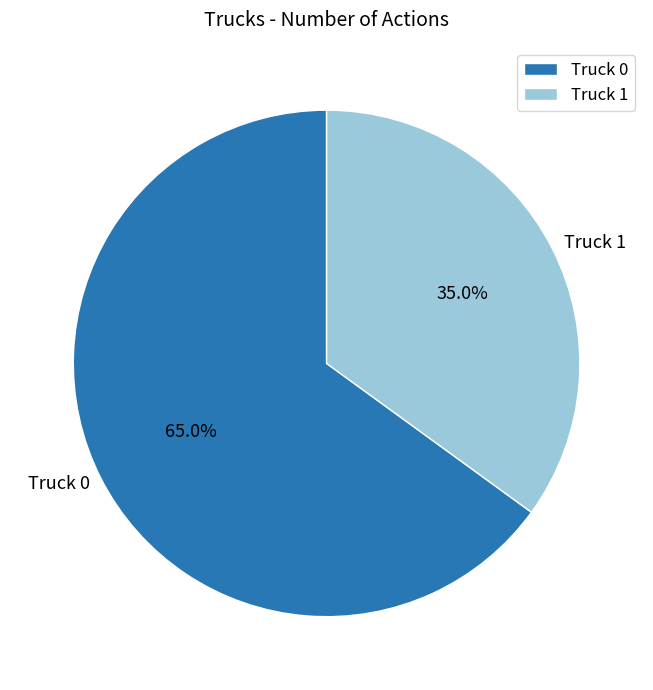

Between Truck 0 and Truck 1, which is larger?

Truck 0